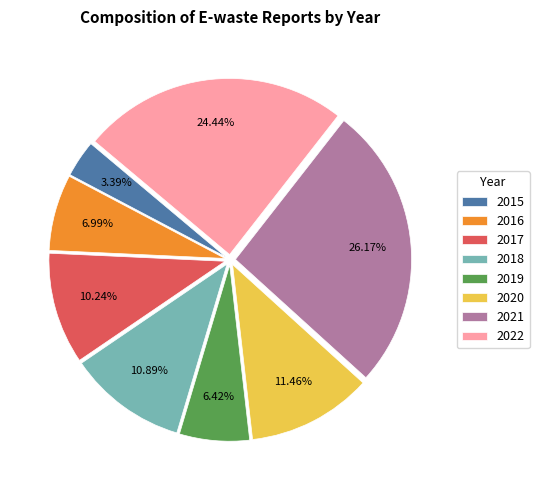

To the nearest percent, what percentage of the pie is 2016?

7%